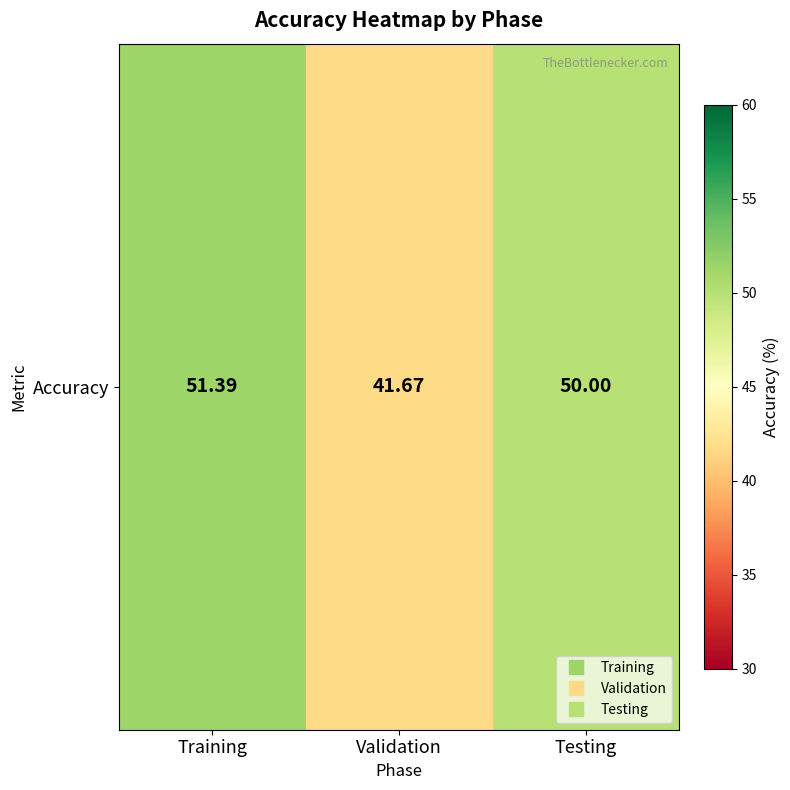

What is the change in value from Validation to Testing?

+8.3